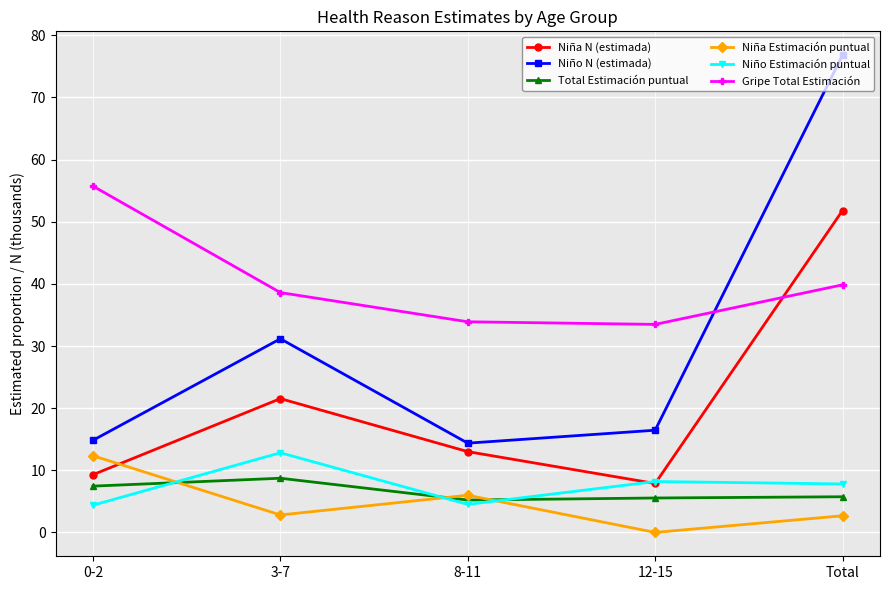

Where does the Niño N (estimada) series first go above 16?

3-7